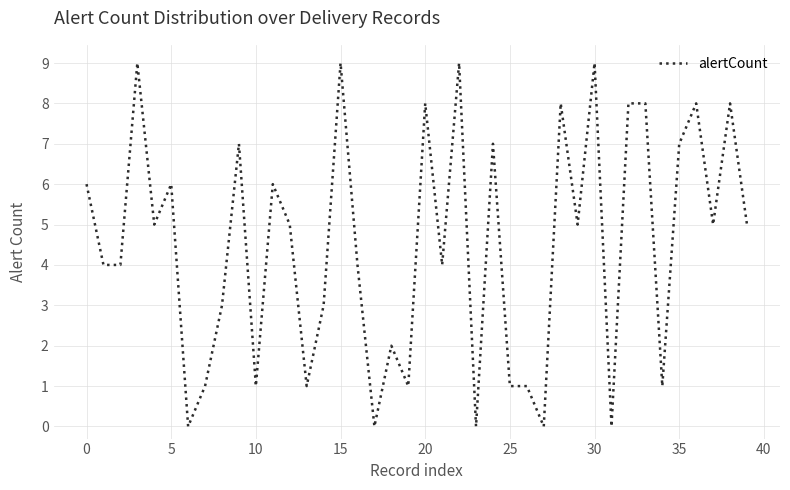

What is the difference between the maximum and minimum values?

9